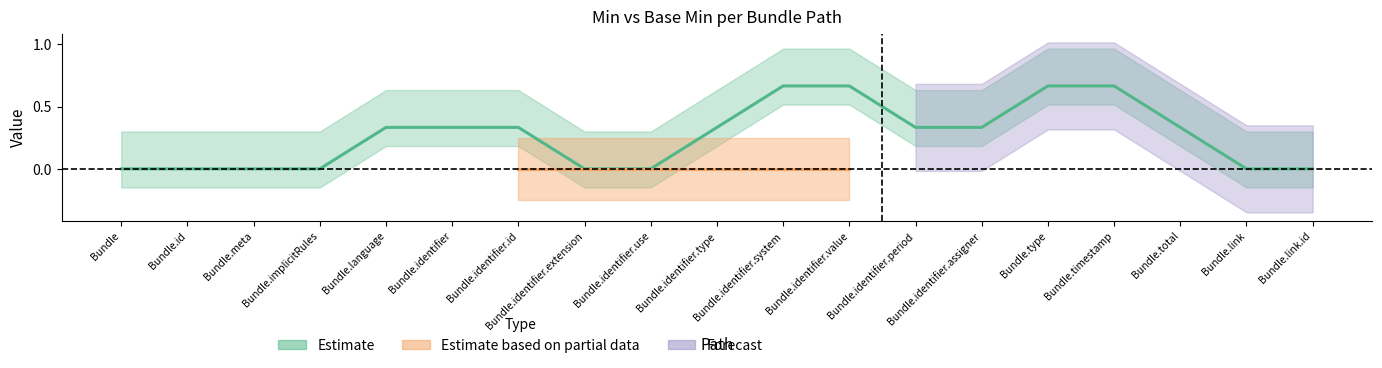

True or false: Base Min and Min intersect in this chart.

False